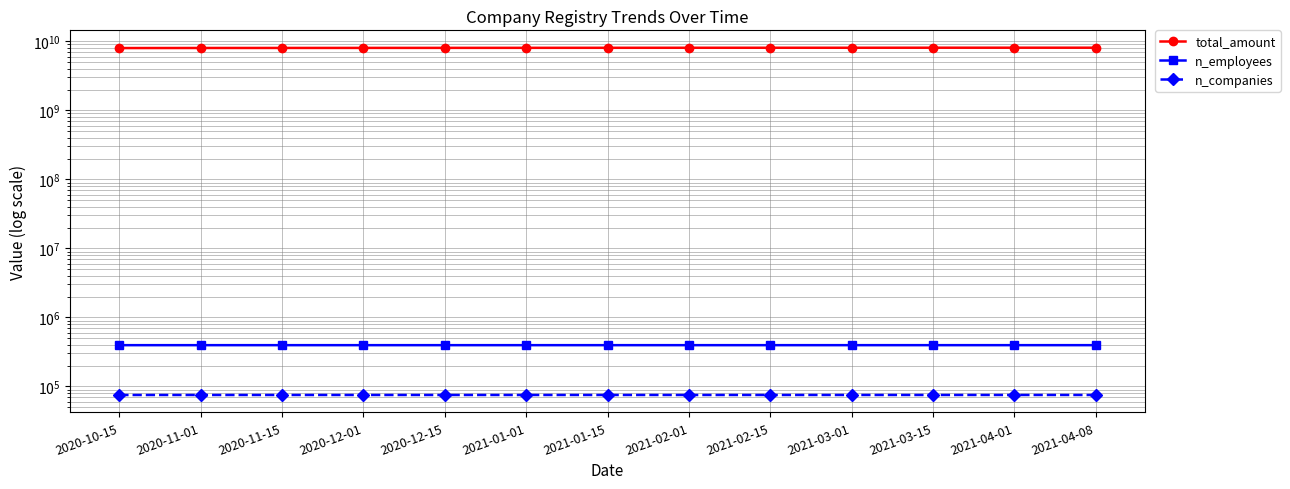

How many values in the n_companies series are below 75135?

6